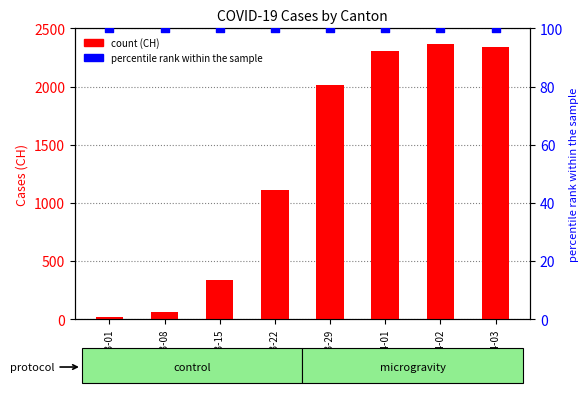

At how many categories does at least one series exceed 2061?

3